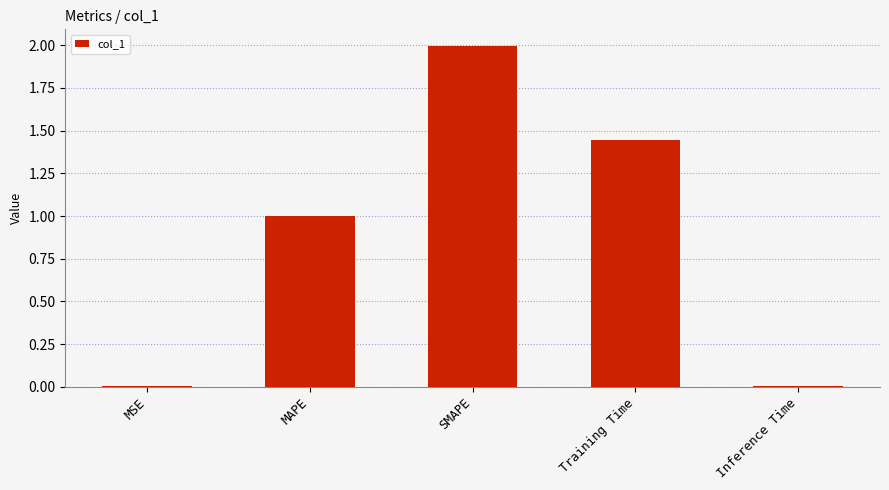

Are the bars horizontal?

No